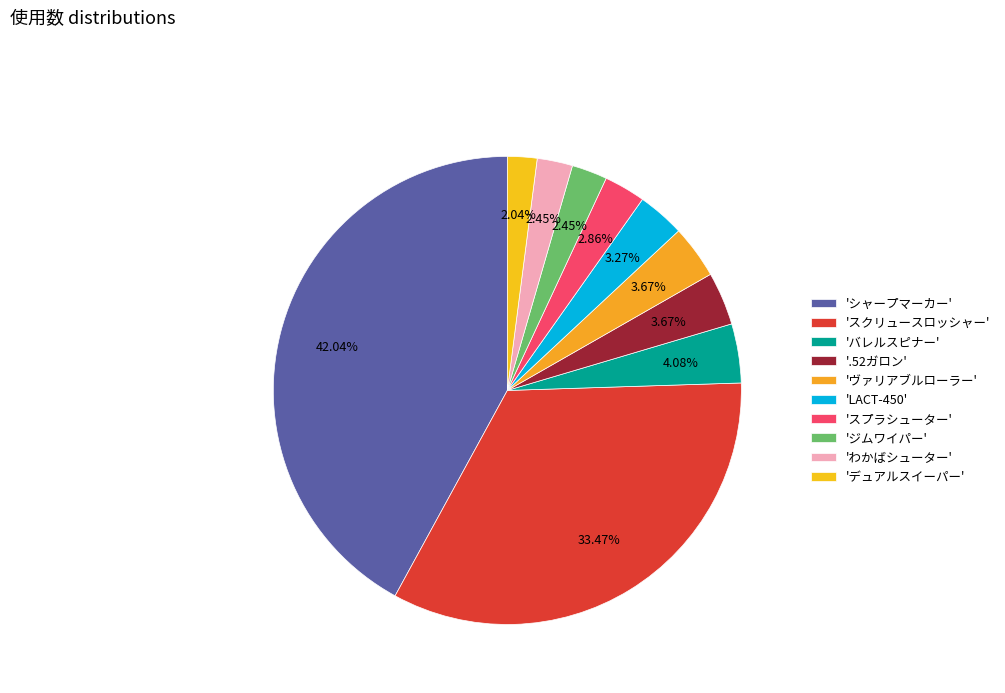

Which category has the smallest portion of the pie?

デュアルスイーパー